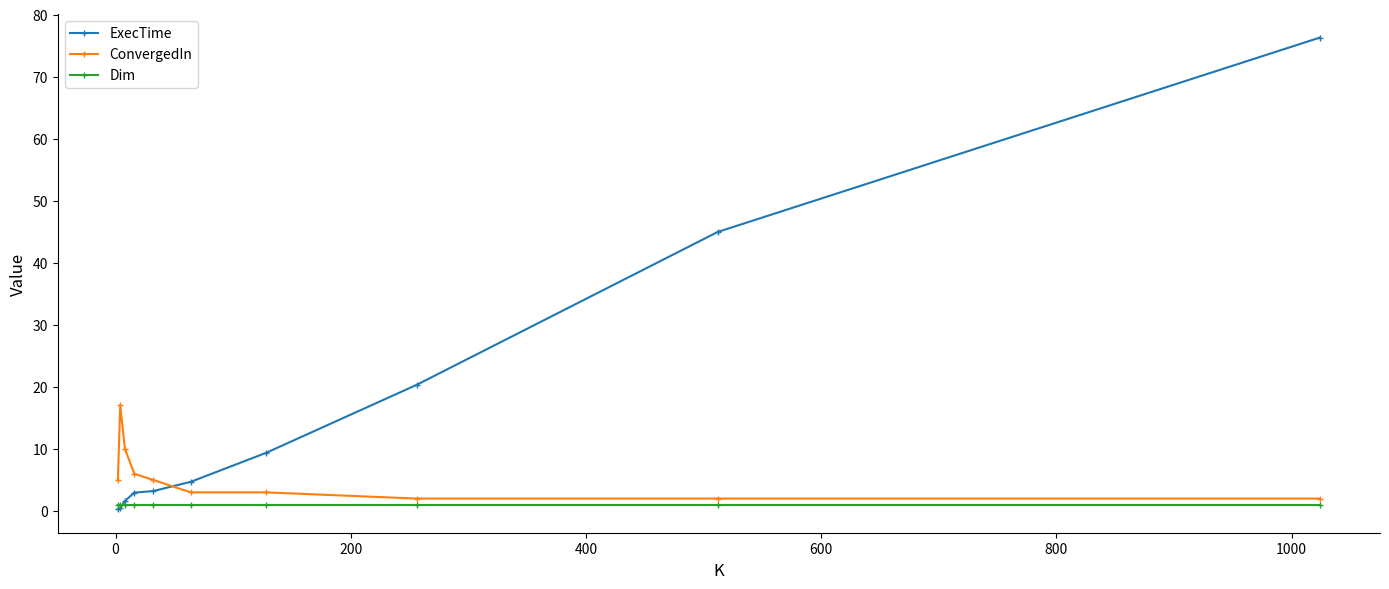

After their last crossing, which series has the higher values: ExecTime or ConvergedIn?

ExecTime